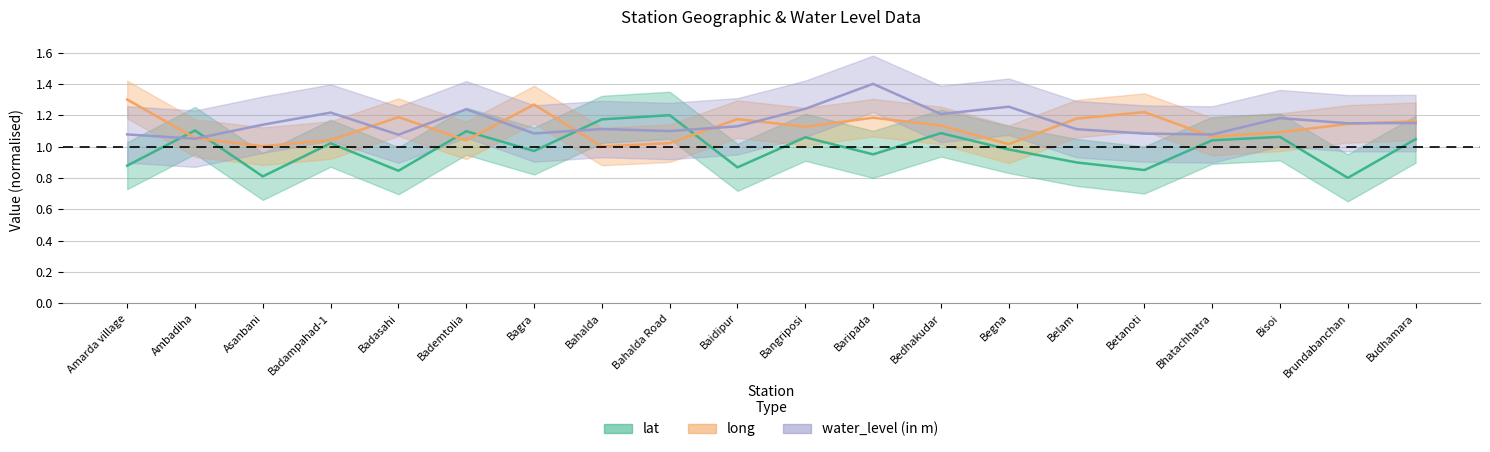

Which category has the highest value across all series?

Baripada